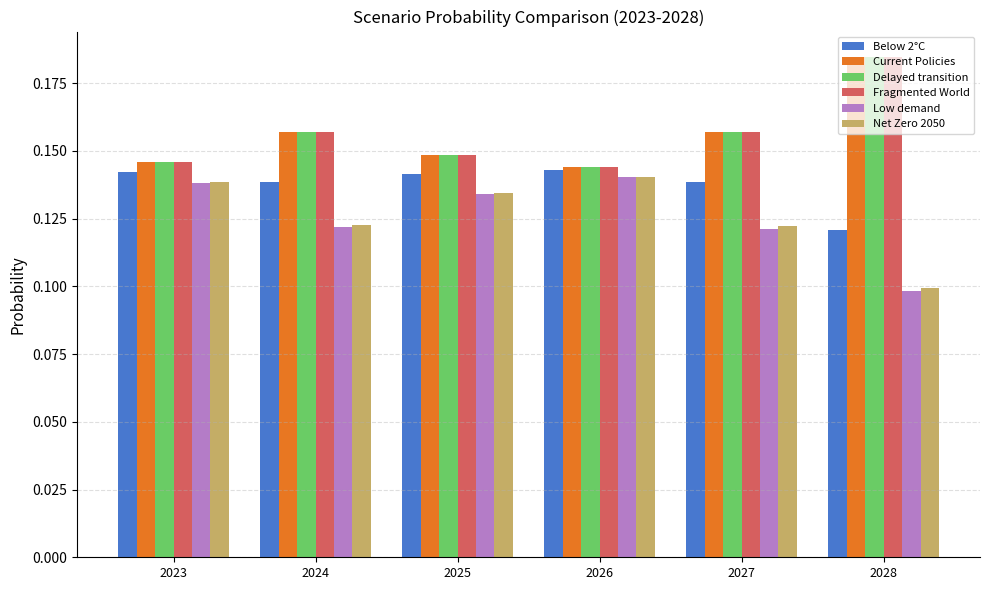

How many bars are there in each group?

6